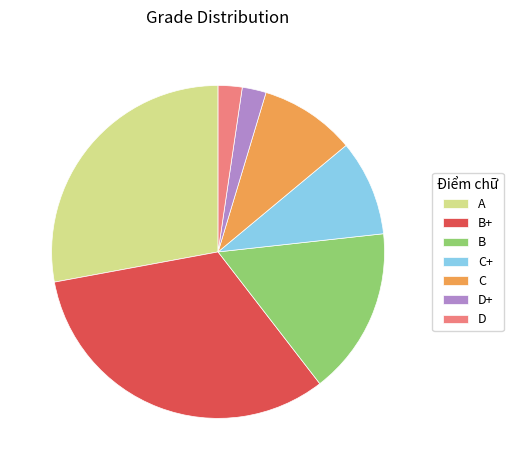

Does D+ account for over 50% of the chart?

No